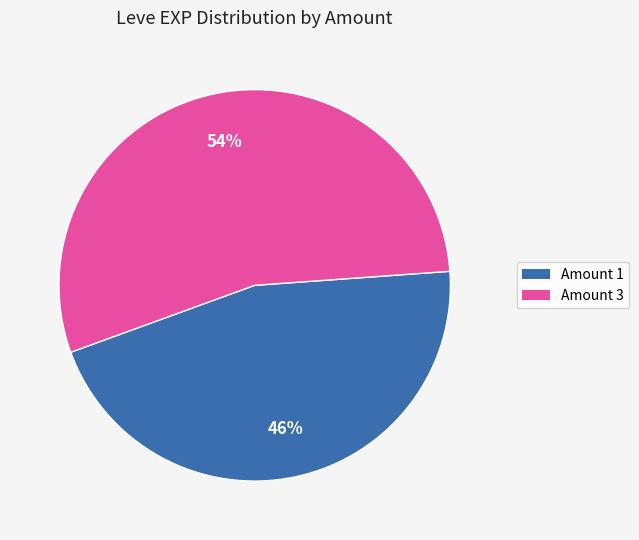

Combined, do Amount 3 and Amount 1 account for over 50%?

Yes